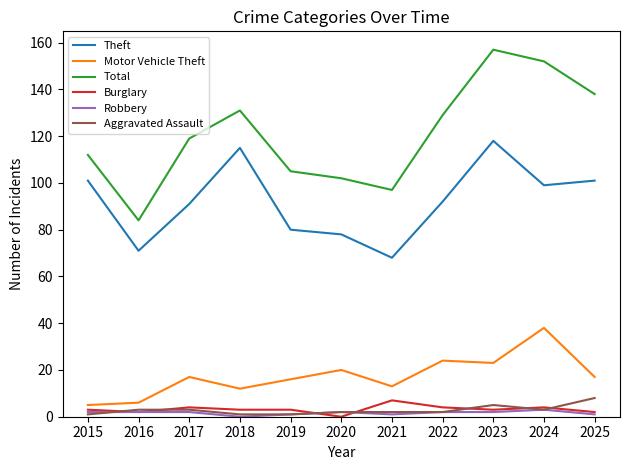

Which category has the lowest value in the Total series?

2016